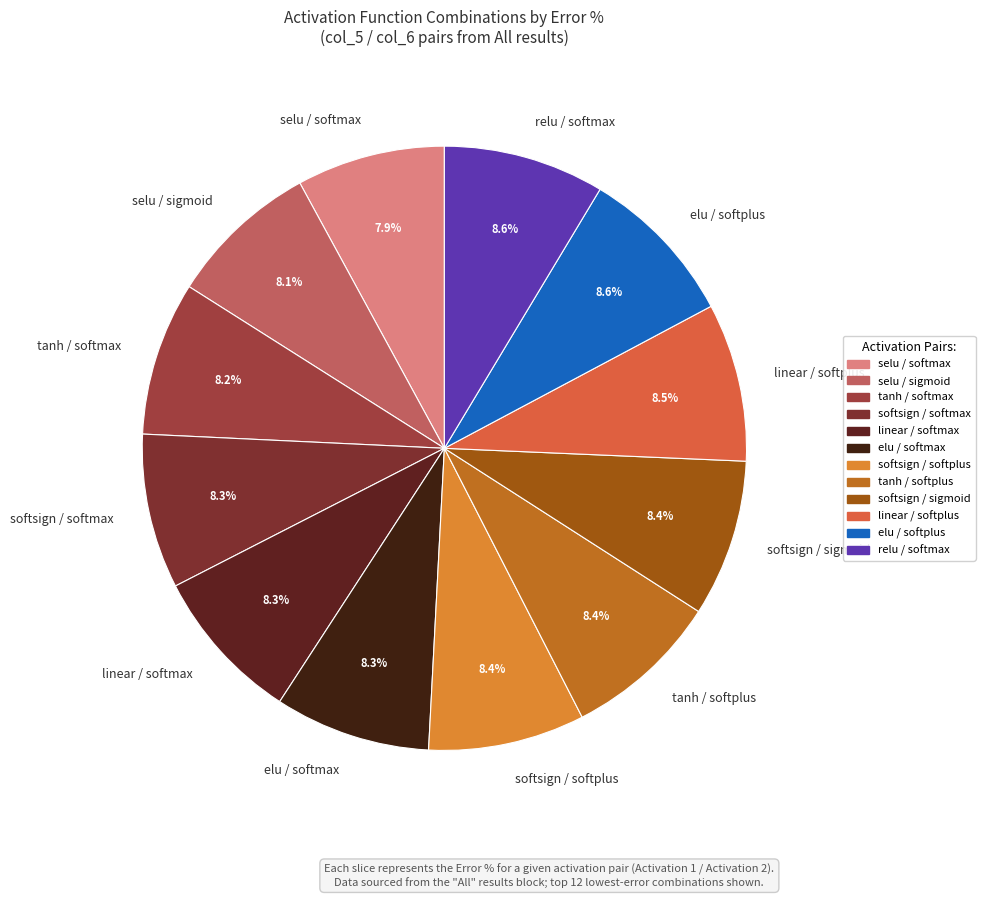

To the nearest percent, what is the average slice percentage?

8%